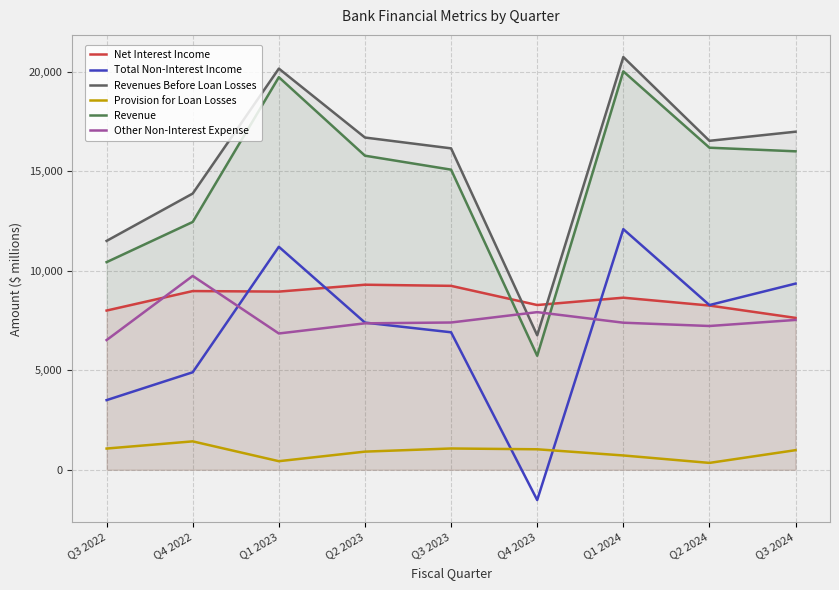

What is the lowest value of the Other Non-Interest Expense series?

6522